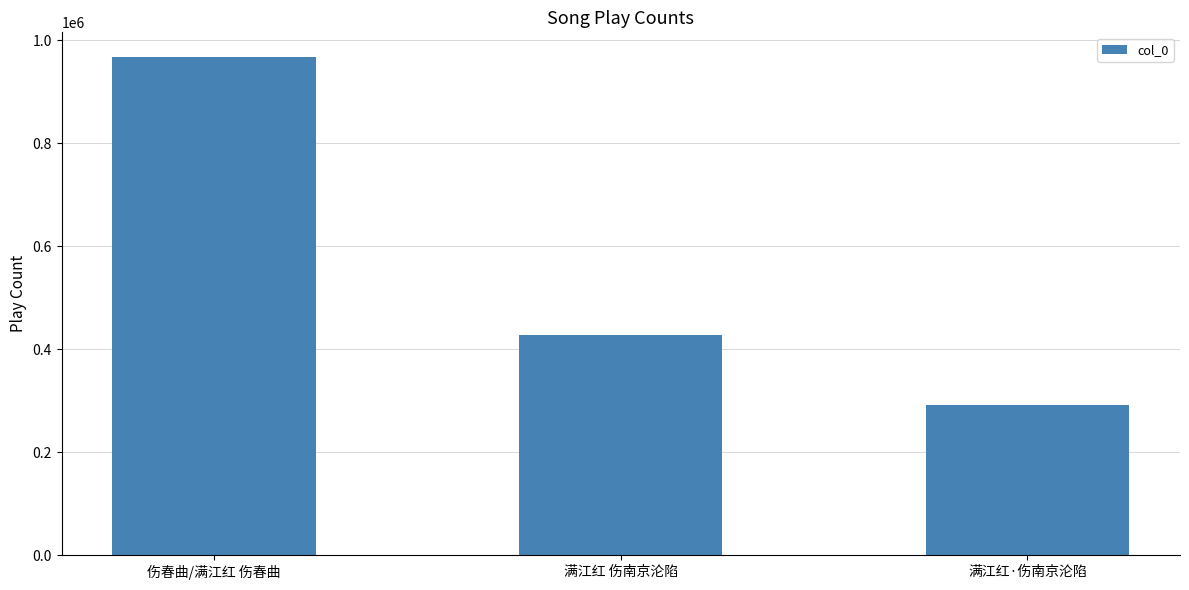

What is the difference between the maximum and minimum values?

676279